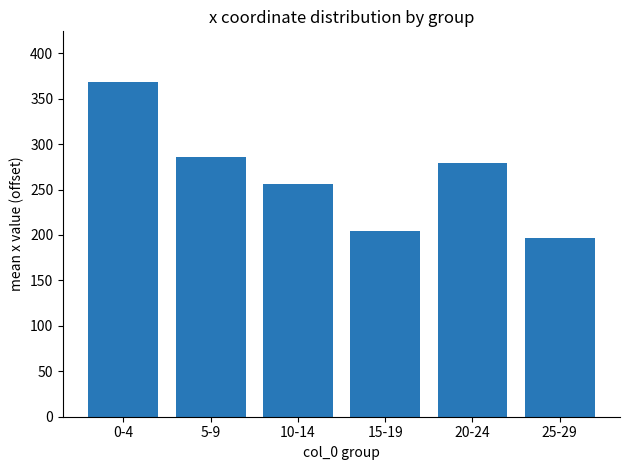

How many bars are there in total?

6